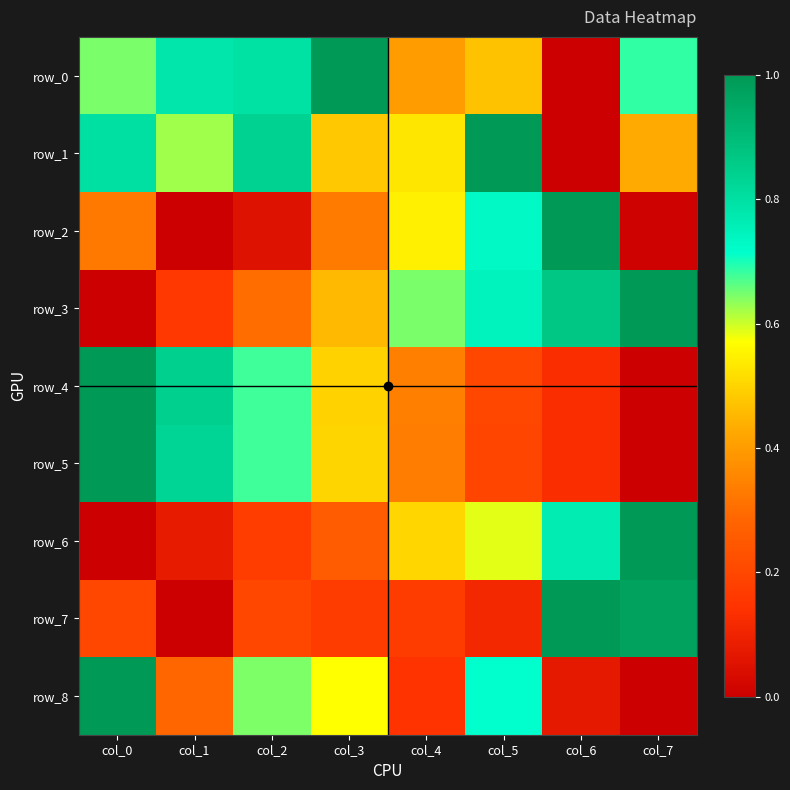

True or false: row_7 has a value of 0.2 at col_2.

True